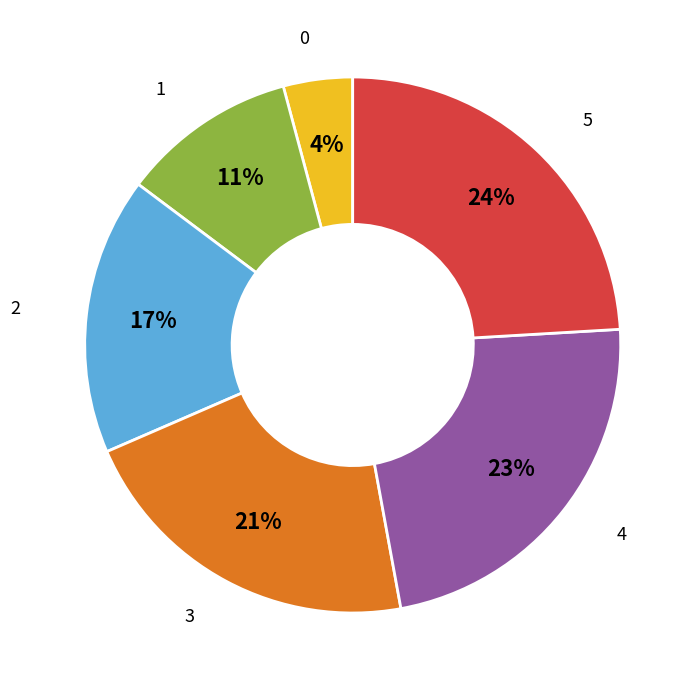

To the nearest percent, what is the average slice percentage?

17%